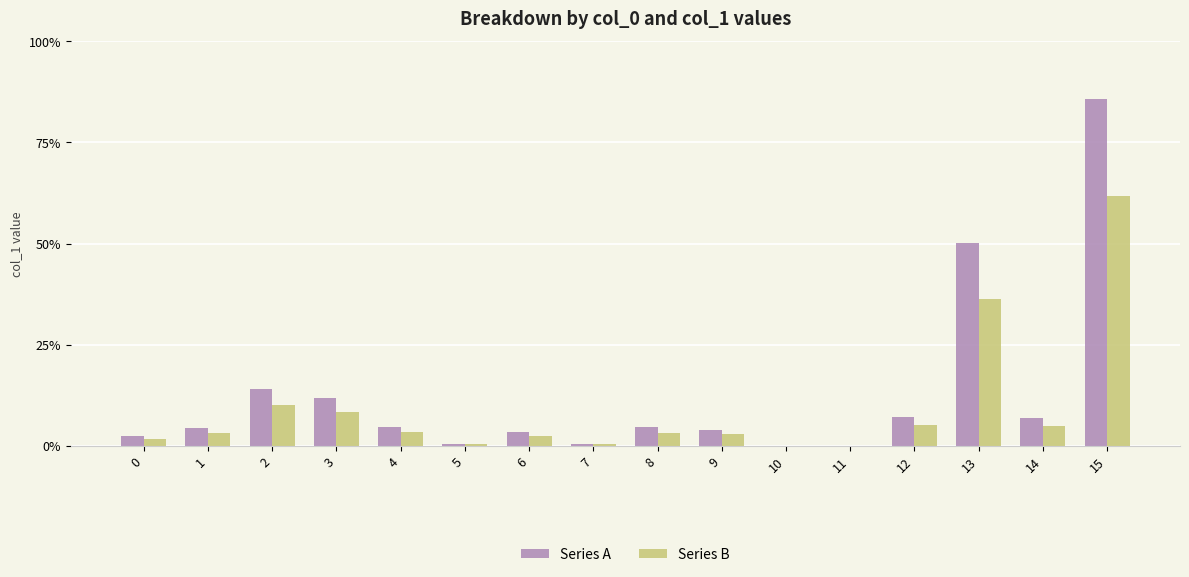

Is the value of Series A at 6 greater than the value of Series B at 3?

No